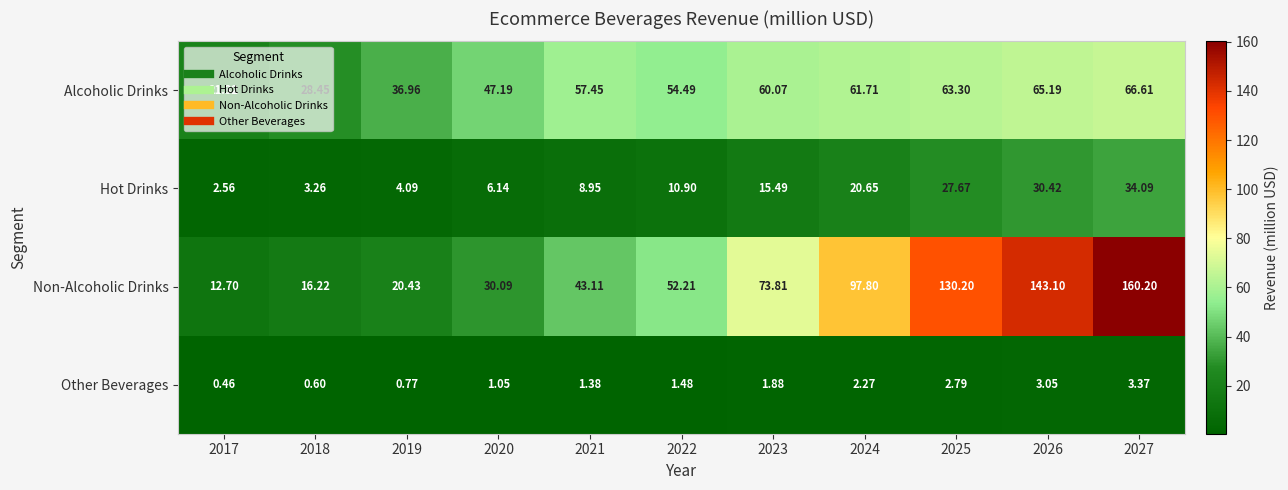

Count the number of data series in this chart.

4